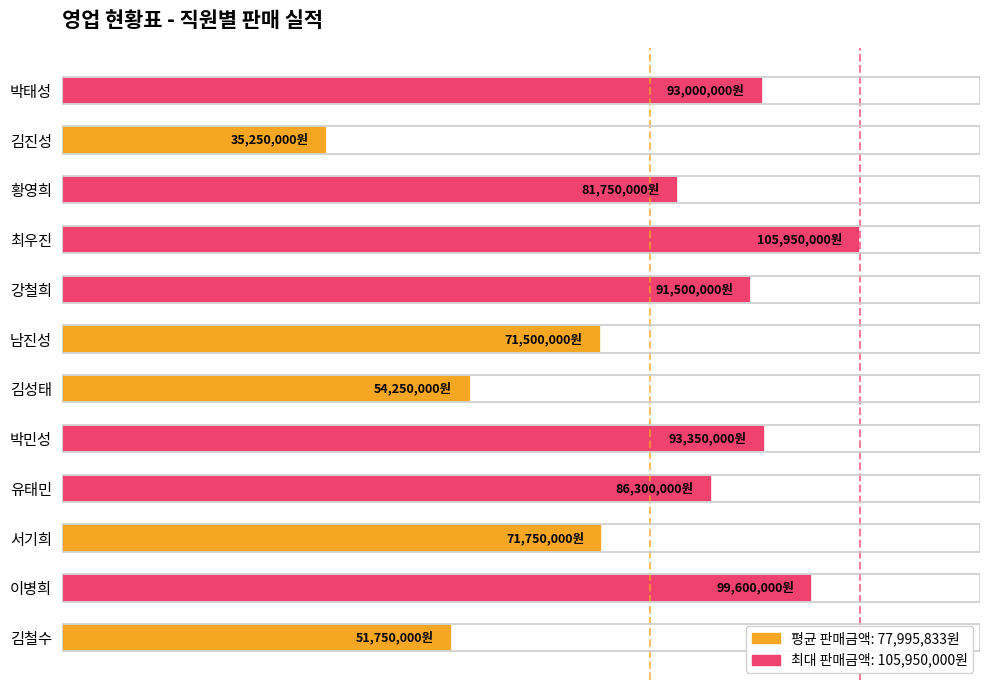

Which has a higher value, 서기희 or 최우진?

최우진